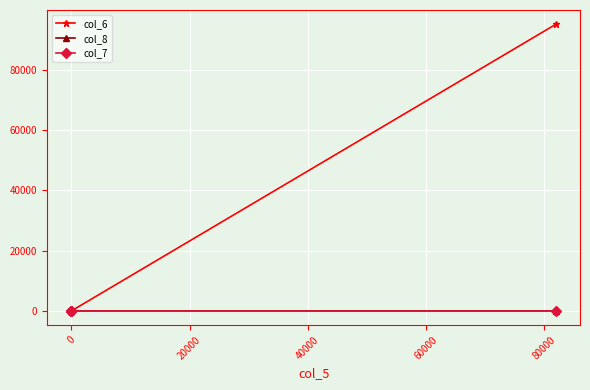

Which series has the largest total across all categories?

col_6